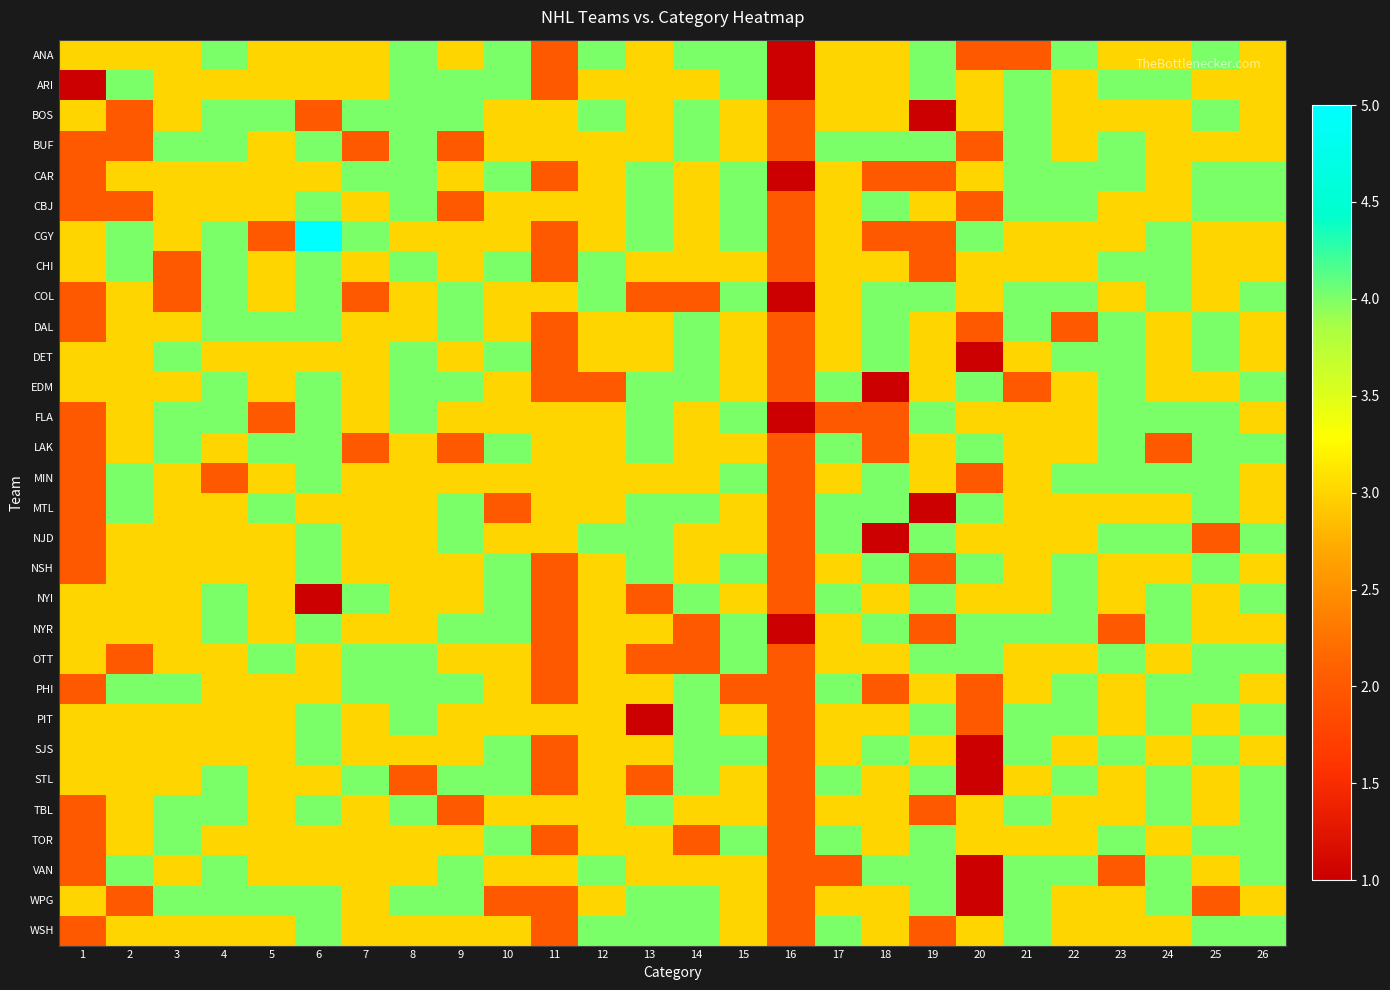

Rank the series by their maximum value, from highest to lowest.

CGY, ANA, ARI, BOS, BUF, CAR, CBJ, CHI, COL, DAL, DET, EDM, FLA, LAK, MIN, MTL, NJD, NSH, NYI, NYR, OTT, PHI, PIT, SJS, STL, TBL, TOR, VAN, WPG, WSH